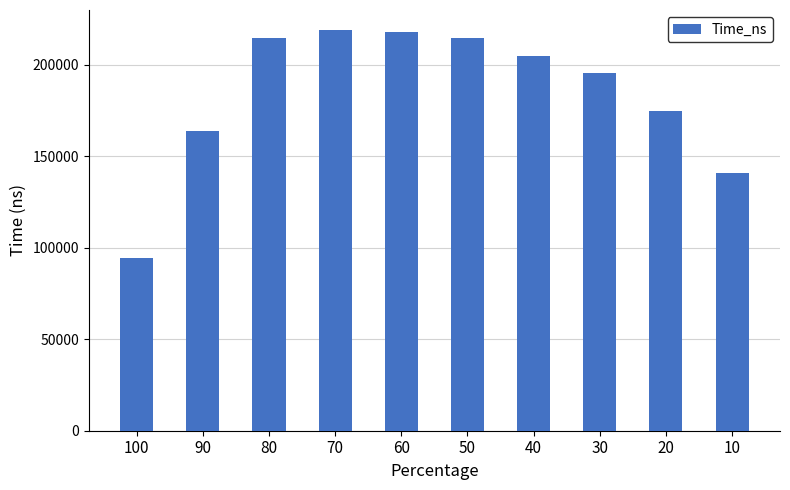

Are the bars horizontal?

No